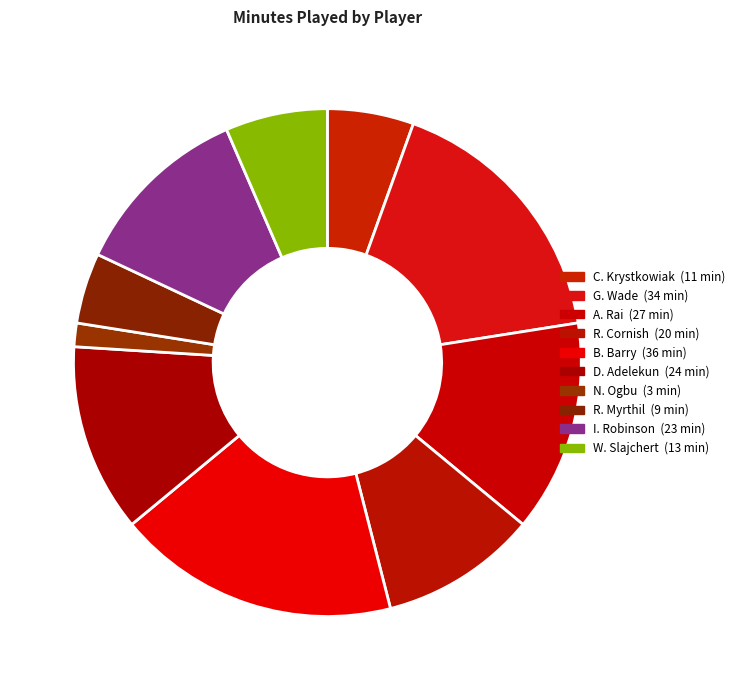

To the nearest percent, what is the difference between the largest and smallest slice percentages?

16%